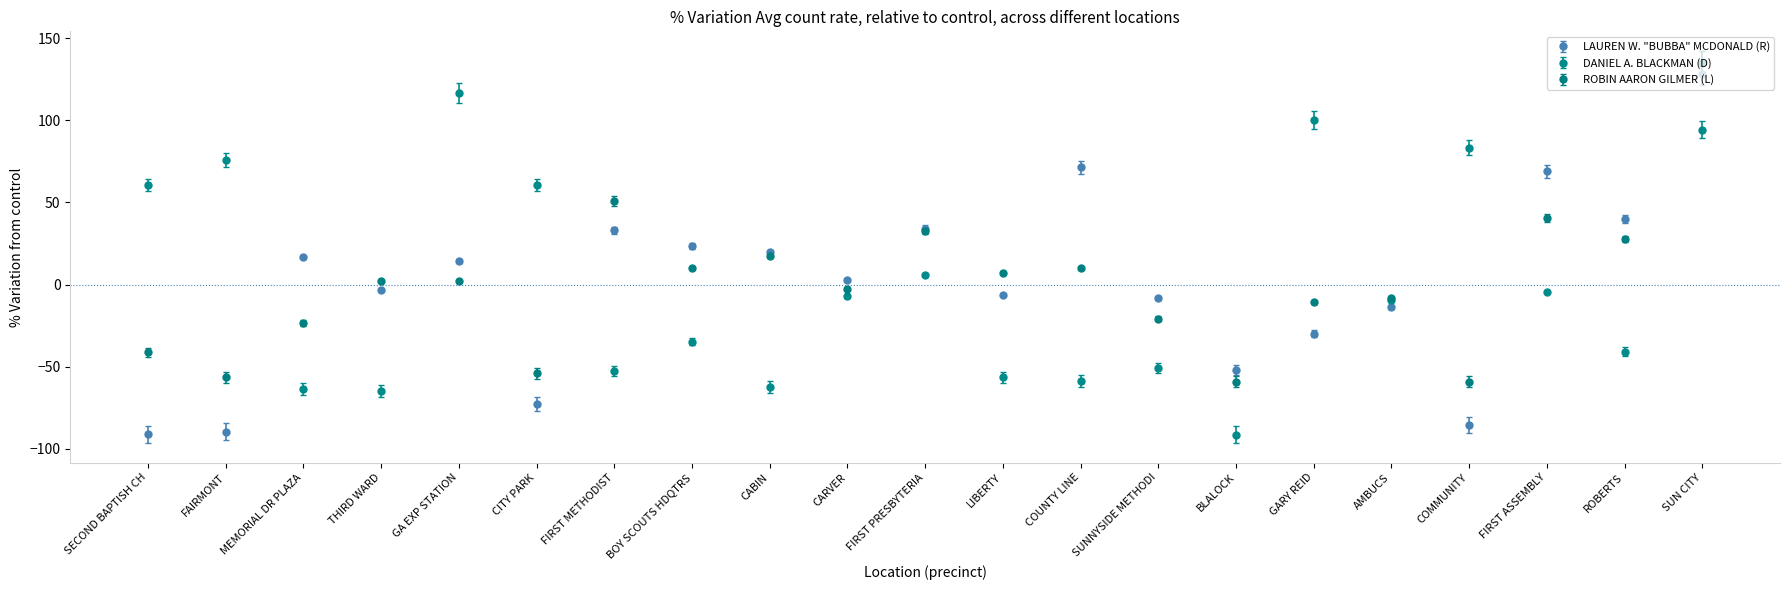

What are all the series names shown in the legend?

LAUREN W. "BUBBA" MCDONALD (R), DANIEL A. BLACKMAN (D), ROBIN AARON GILMER (L)